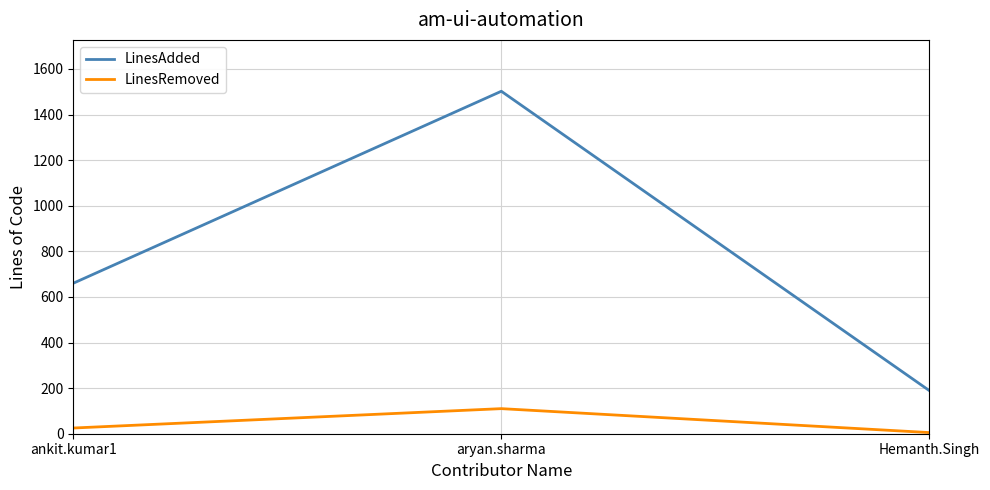

What is the maximum value shown in the chart?

1502